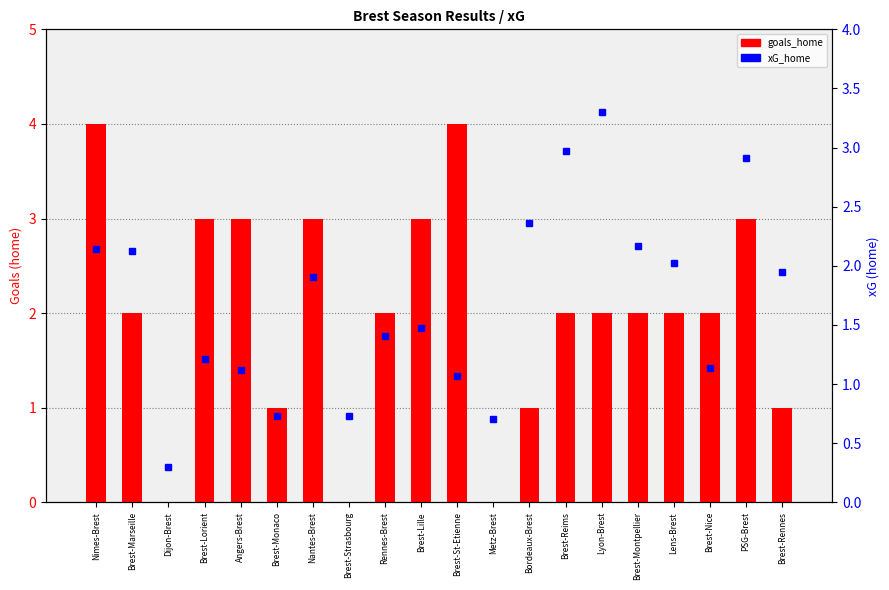

The xG_home series shows 0.7 at Lyon-Brest. True or false?

False